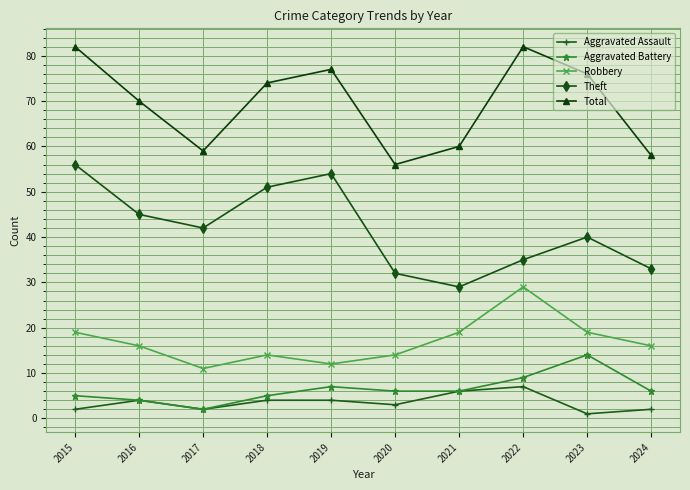

What is the value of the Theft point at the 10th from the left?

33